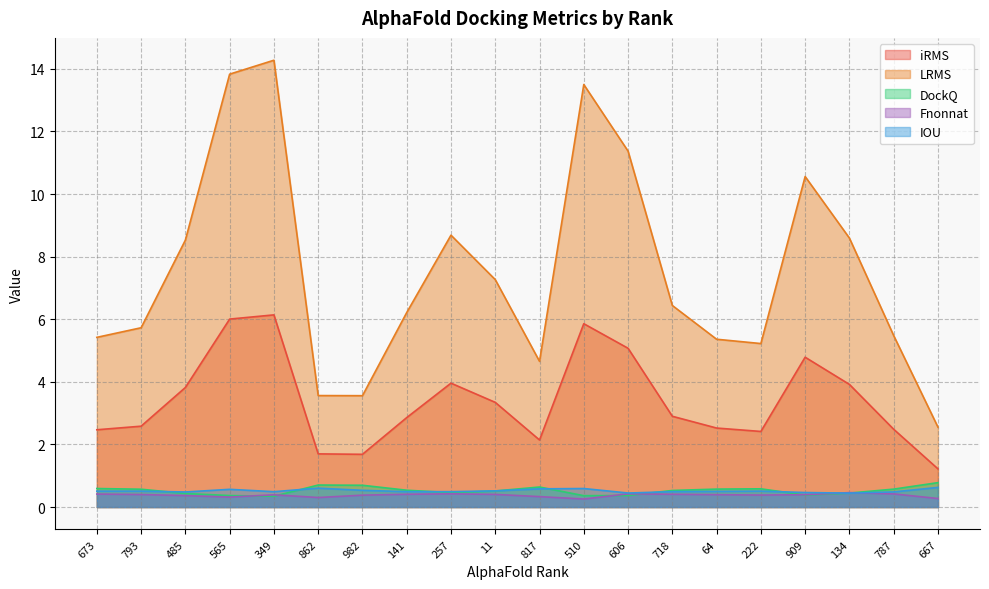

What is the average value of the Fnonnat series?

0.4